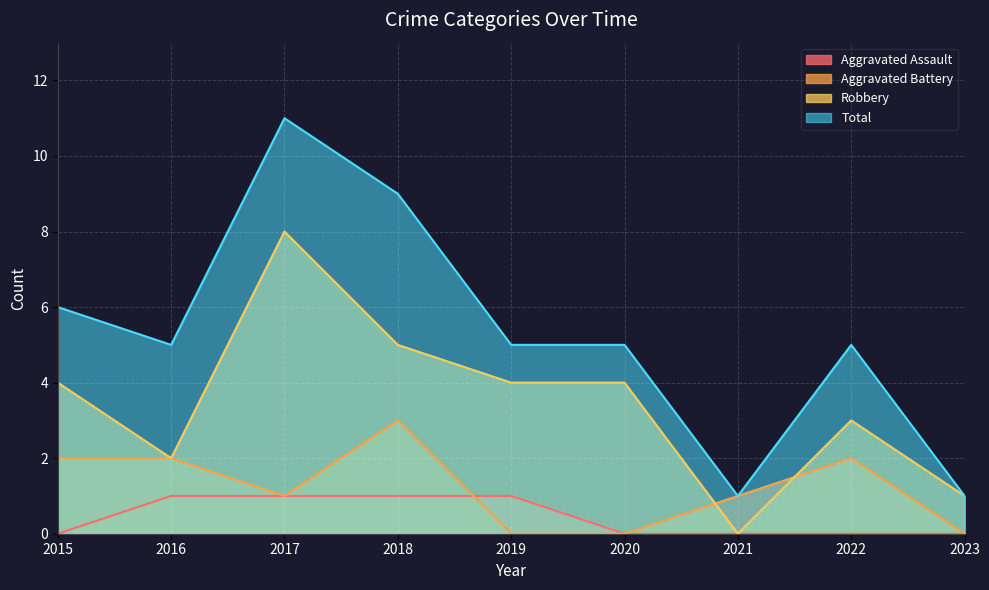

How many series are shown in this chart?

4